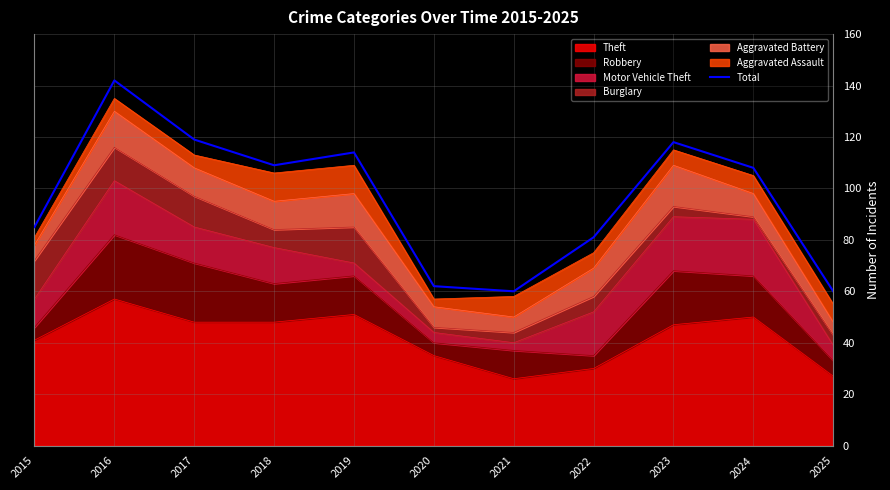

Rank the categories by value from lowest to highest.

2021, 2025, 2020, 2022, 2015, 2024, 2018, 2019, 2023, 2017, 2016